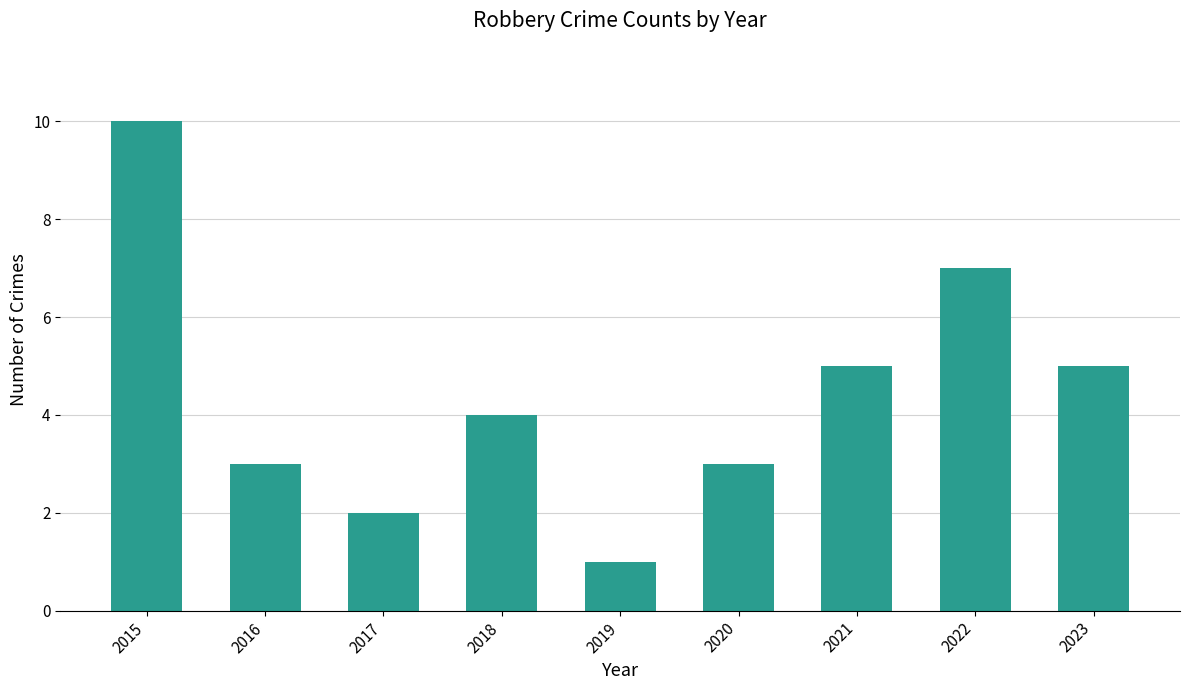

The chart shows a value of 3 at 2020. True or false?

True